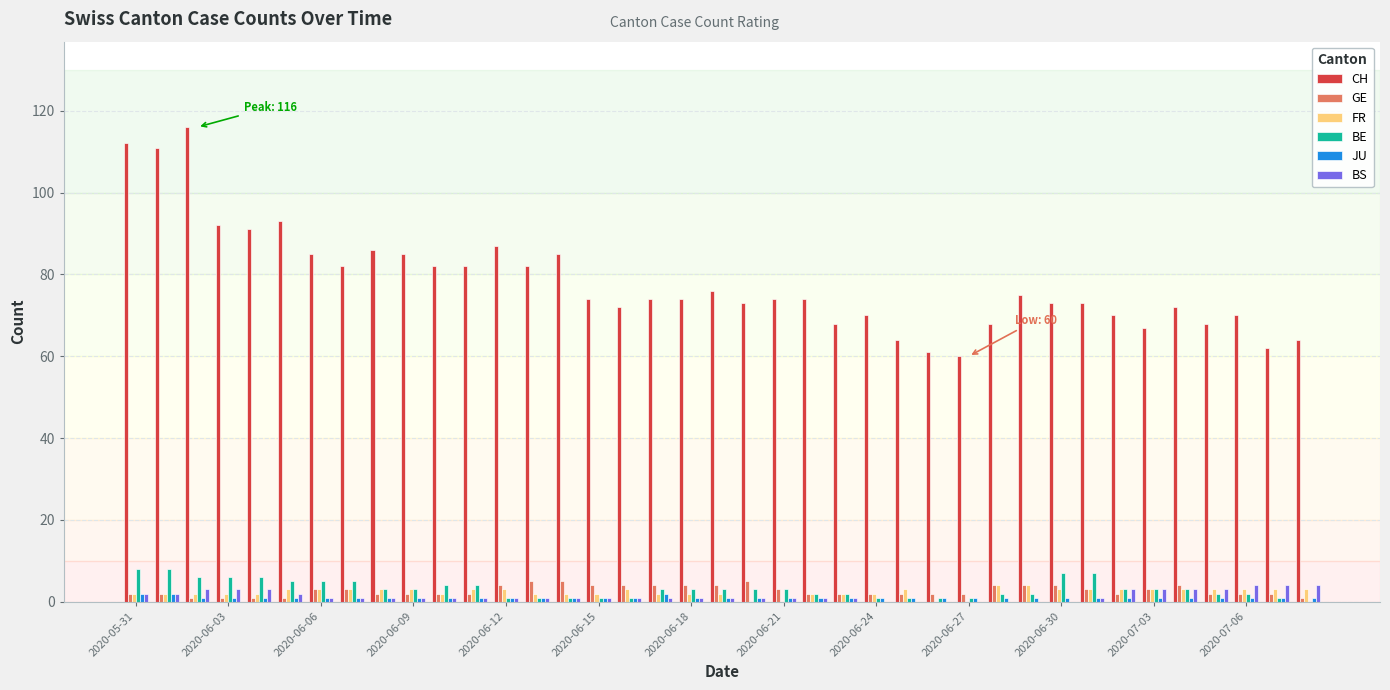

What are all the series names shown in the legend?

CH, GE, FR, BE, JU, BS